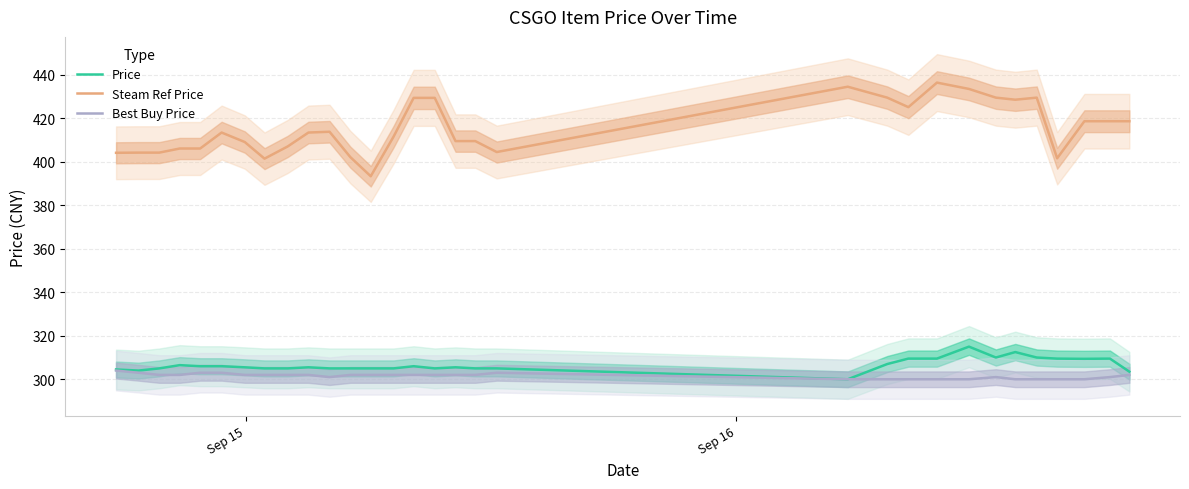

True or false: Price has more than 1 points higher than both neighbors.

True